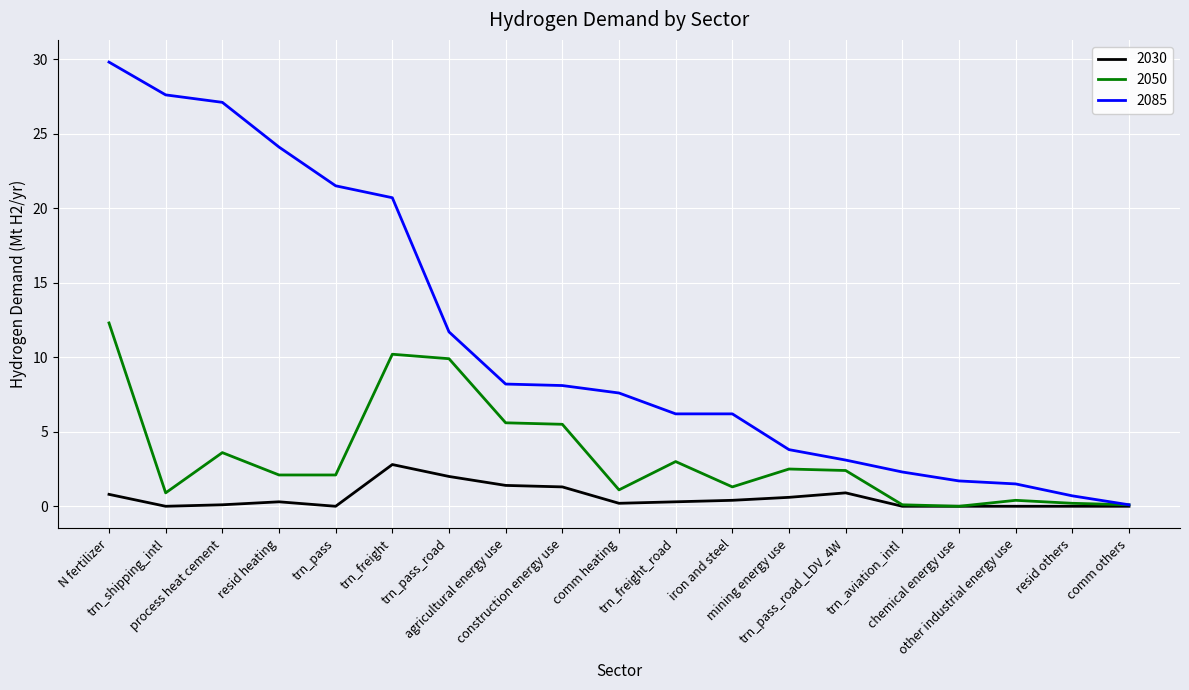

List the series in order of their overall mean, lowest first.

2030, 2050, 2085